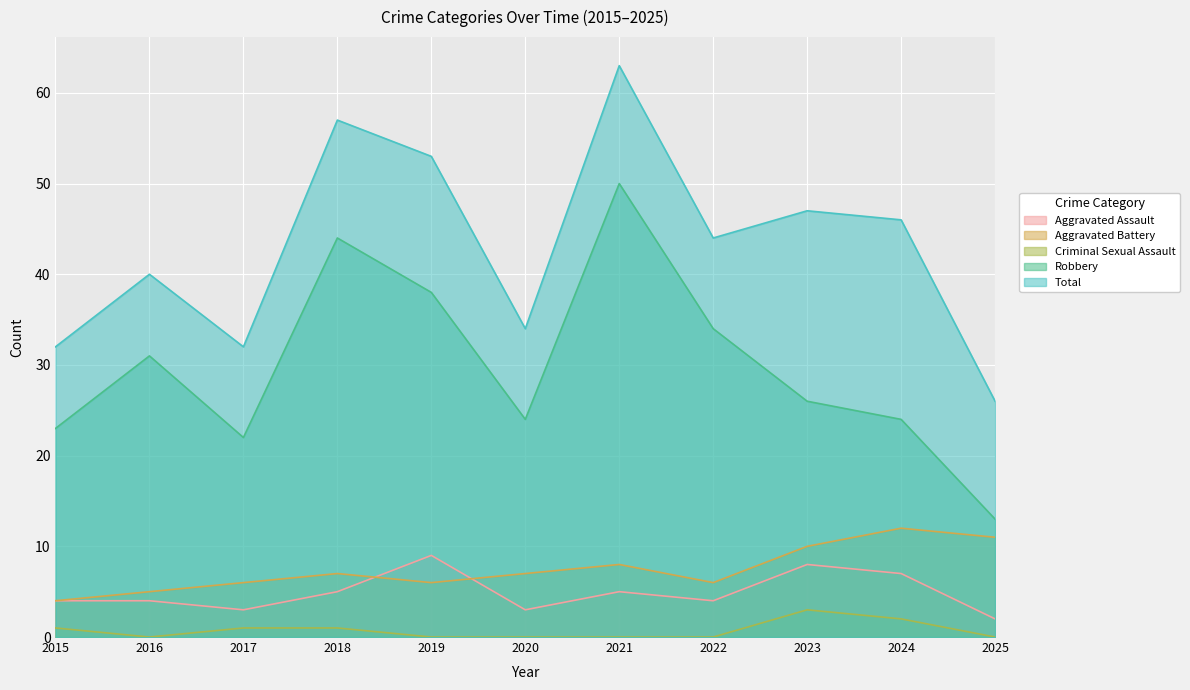

True or false: Aggravated Battery and Total cross at least once.

False